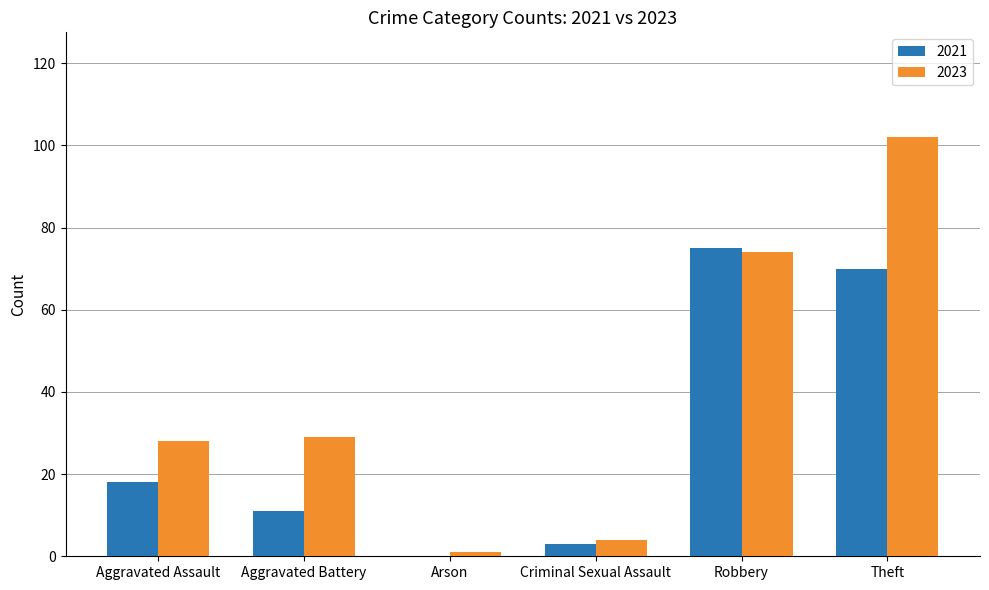

Is the value of 2023 at Robbery greater than the value of 2021 at Aggravated Battery?

Yes